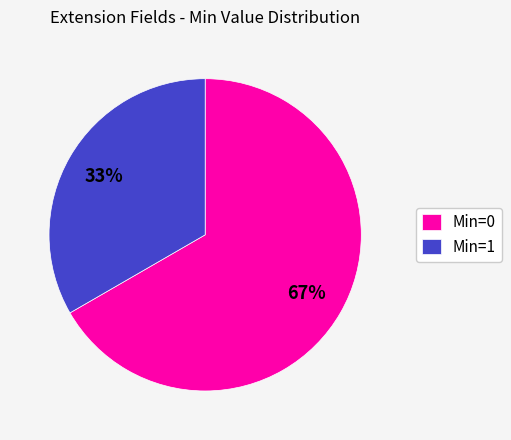

Is there any slice that represents more than half of the pie?

Yes